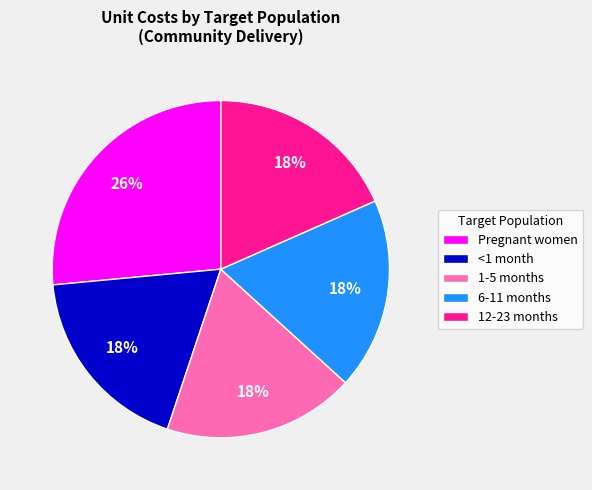

Does any single category account for the majority?

No